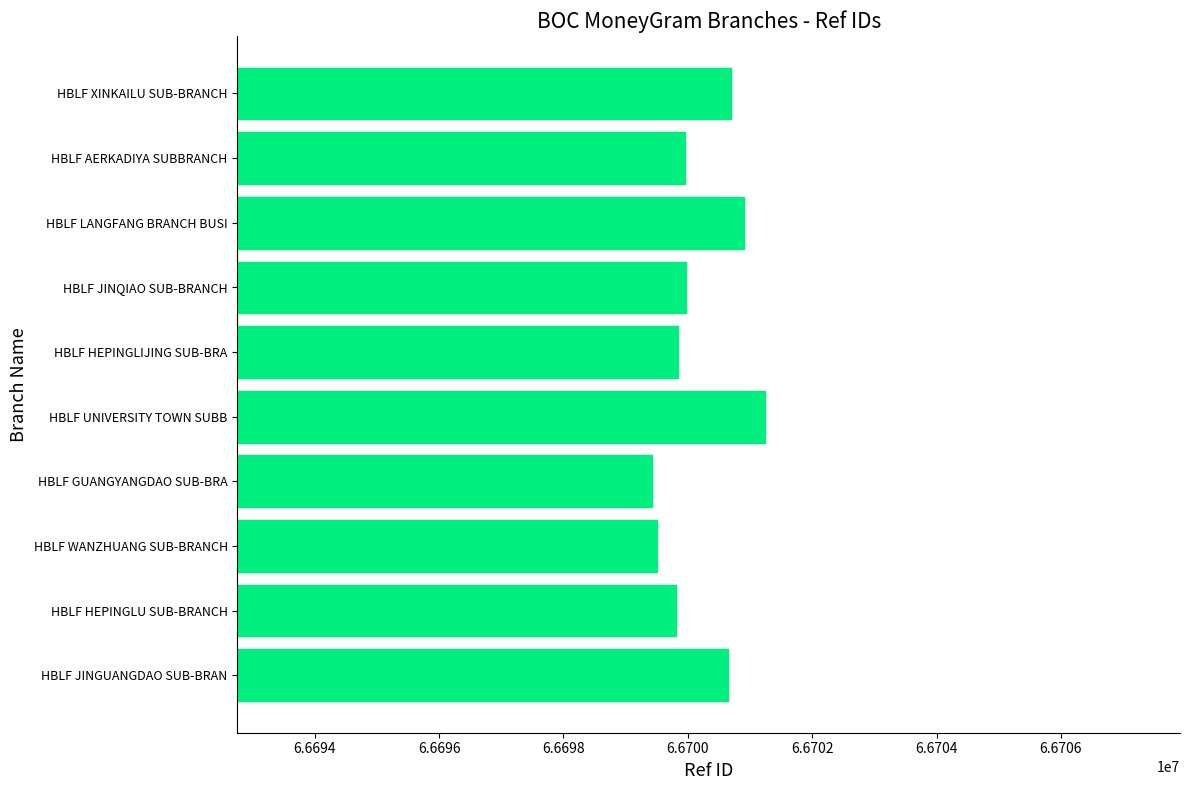

The value at HBLF LANGFANG BRANCH BUSI is 66700904. True or false?

True